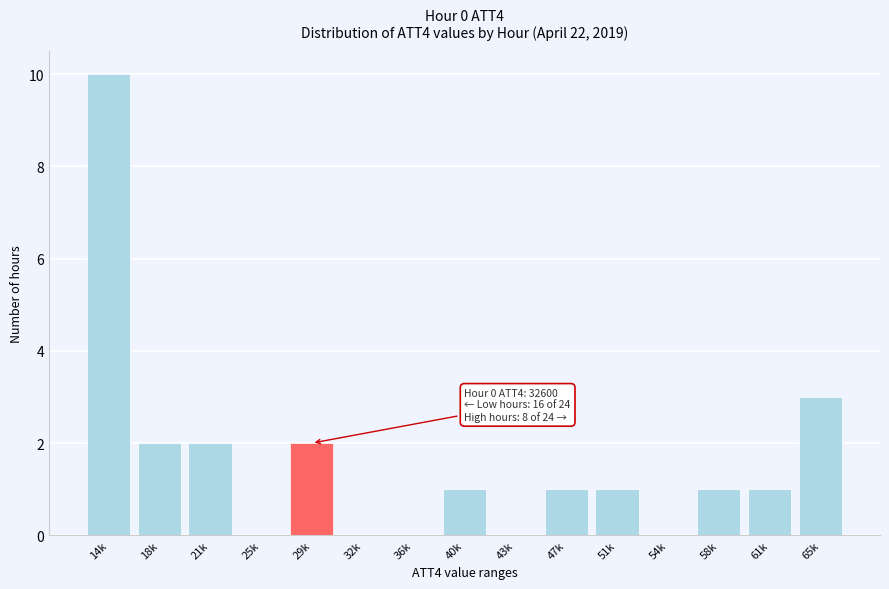

Reading left to right, what are all the values shown in this chart?

14k=10	18k=2	21k=2	25k=0	29k=2	32k=0	36k=0	40k=1	43k=0	47k=1	51k=1	54k=0	58k=1	61k=1	65k=3